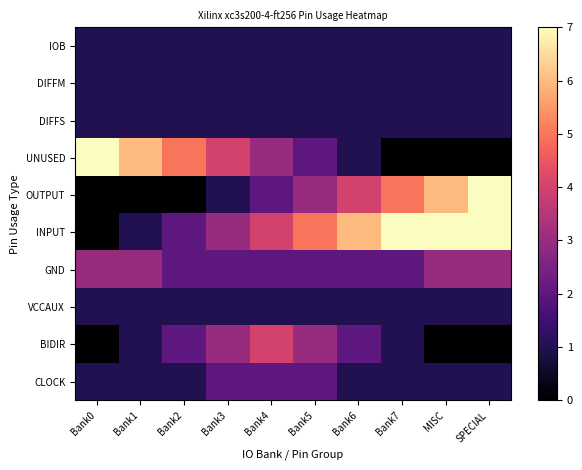

Reading right to left, what are all the values shown in this chart?

IOB: SPECIAL=1	MISC=1	Bank7=1	Bank6=1	Bank5=1	Bank4=1	Bank3=1	Bank2=1	Bank1=1	Bank0=1
DIFFM: SPECIAL=1	MISC=1	Bank7=1	Bank6=1	Bank5=1	Bank4=1	Bank3=1	Bank2=1	Bank1=1	Bank0=1
DIFFS: SPECIAL=1	MISC=1	Bank7=1	Bank6=1	Bank5=1	Bank4=1	Bank3=1	Bank2=1	Bank1=1	Bank0=1
UNUSED: SPECIAL=0	MISC=0	Bank7=0	Bank6=1	Bank5=2	Bank4=3	Bank3=4	Bank2=5	Bank1=6	Bank0=7
OUTPUT: SPECIAL=7	MISC=6	Bank7=5	Bank6=4	Bank5=3	Bank4=2	Bank3=1	Bank2=0	Bank1=0	Bank0=0
INPUT: SPECIAL=7	MISC=7	Bank7=7	Bank6=6	Bank5=5	Bank4=4	Bank3=3	Bank2=2	Bank1=1	Bank0=0
GND: SPECIAL=3	MISC=3	Bank7=2	Bank6=2	Bank5=2	Bank4=2	Bank3=2	Bank2=2	Bank1=3	Bank0=3
VCCAUX: SPECIAL=1	MISC=1	Bank7=1	Bank6=1	Bank5=1	Bank4=1	Bank3=1	Bank2=1	Bank1=1	Bank0=1
BIDIR: SPECIAL=0	MISC=0	Bank7=1	Bank6=2	Bank5=3	Bank4=4	Bank3=3	Bank2=2	Bank1=1	Bank0=0
CLOCK: SPECIAL=1	MISC=1	Bank7=1	Bank6=1	Bank5=2	Bank4=2	Bank3=2	Bank2=1	Bank1=1	Bank0=1